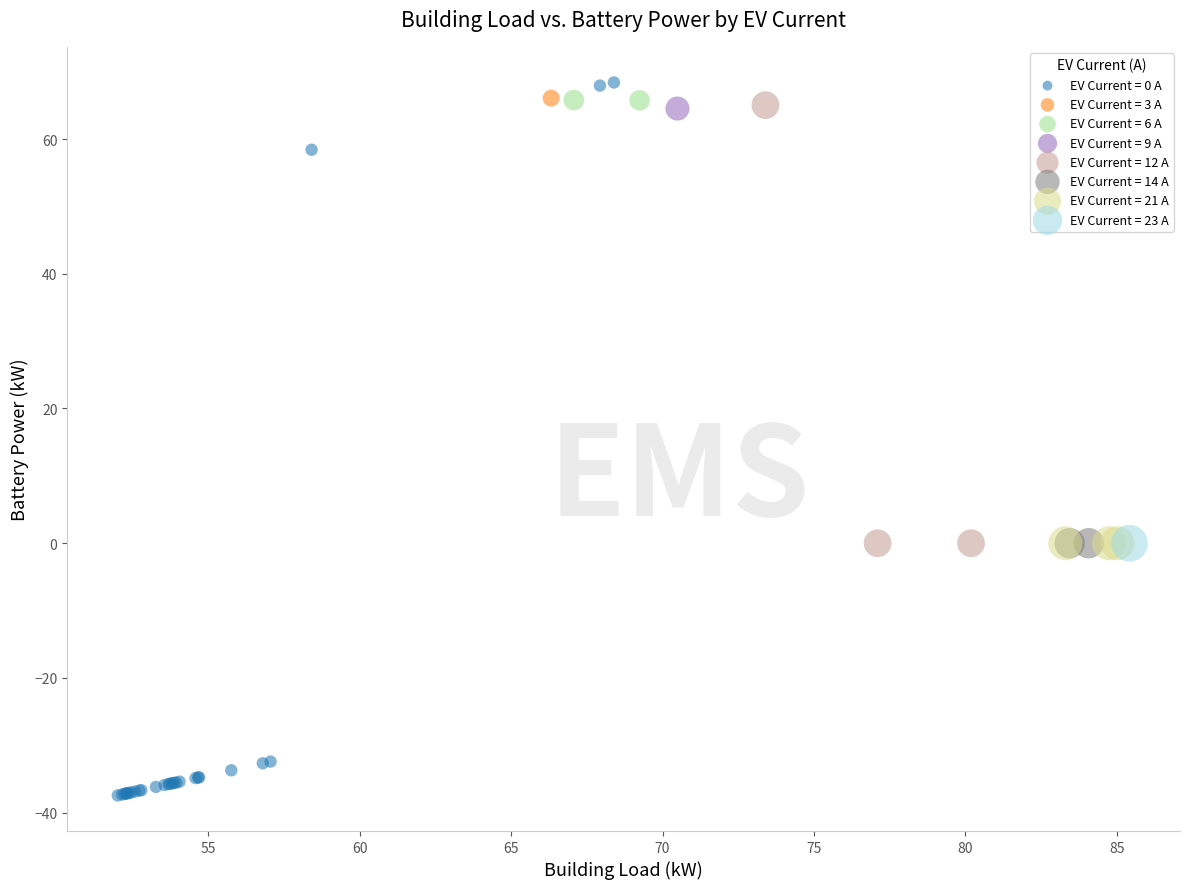

Which series contains the highest Y value?

EV Current = 0 A